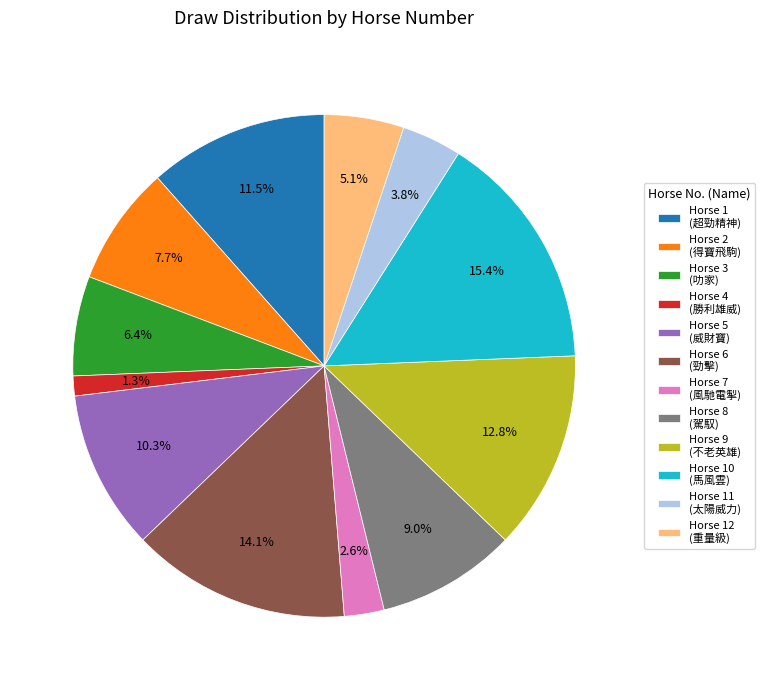

Is the sum of Horse 3 (叻家) and Horse 5 (威財寶) greater than half?

No